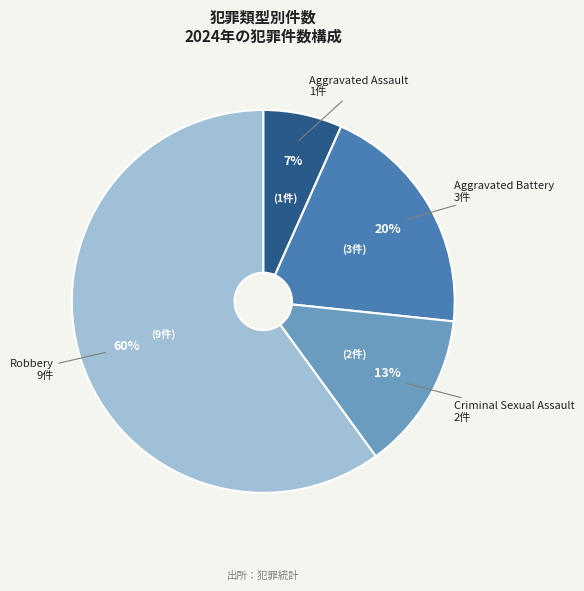

How many segments does this pie chart have?

4